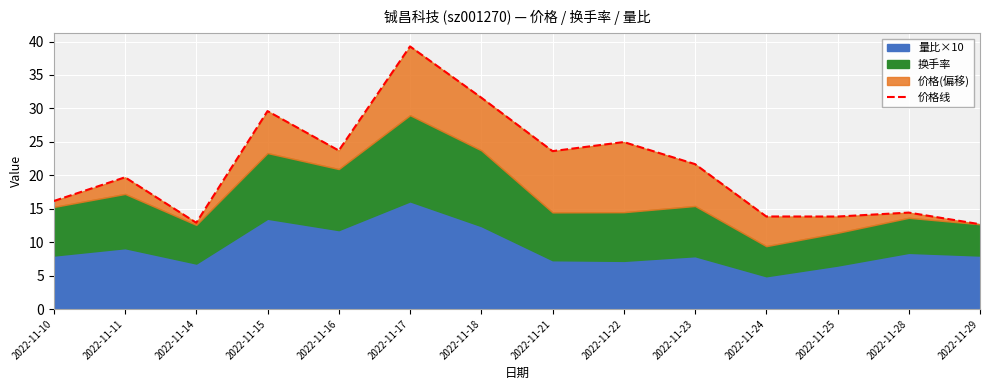

What is the value of the 8th point from the left?

23.6